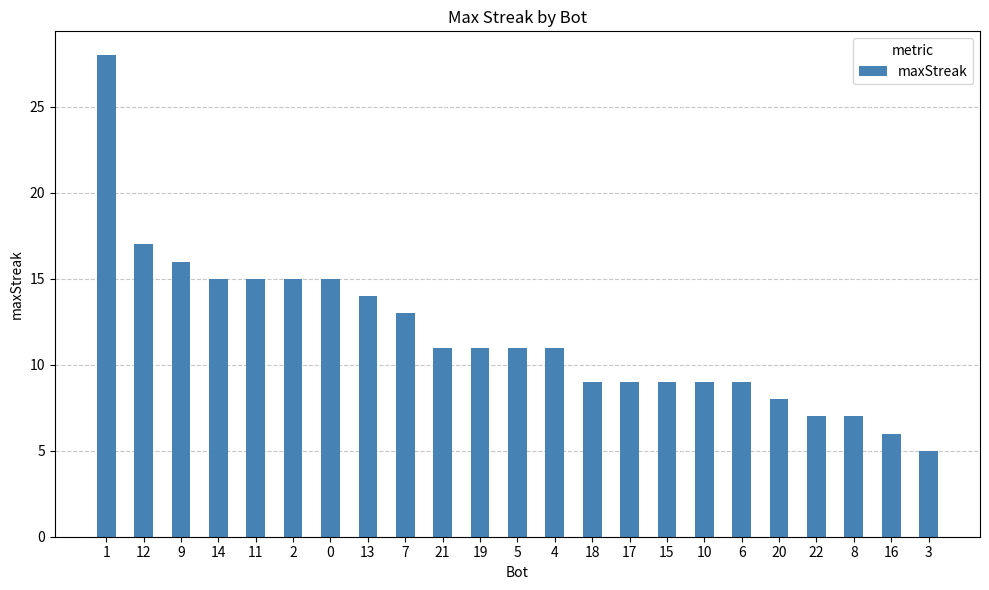

What is the label of the 9th bar from the left?

7